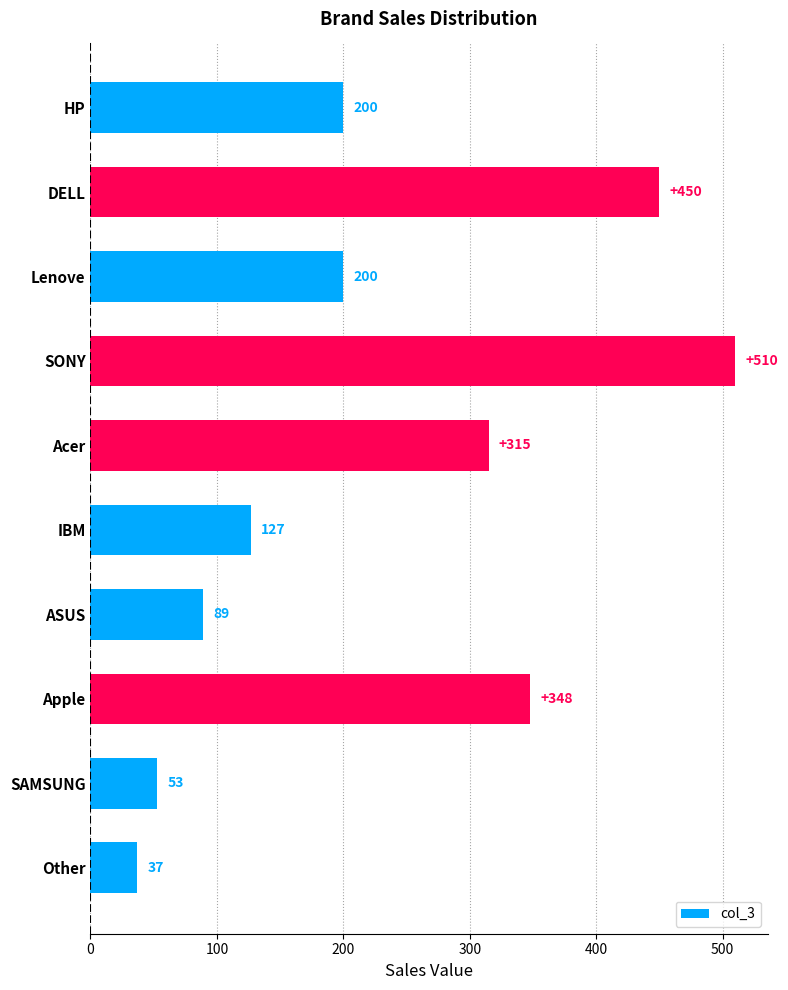

Which category has the lowest value across all series?

Other